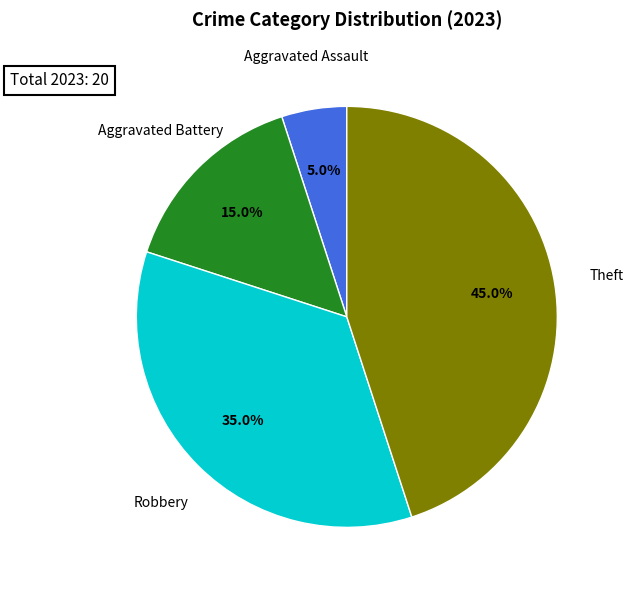

Rank the categories by value from lowest to highest.

Aggravated Assault, Aggravated Battery, Robbery, Theft